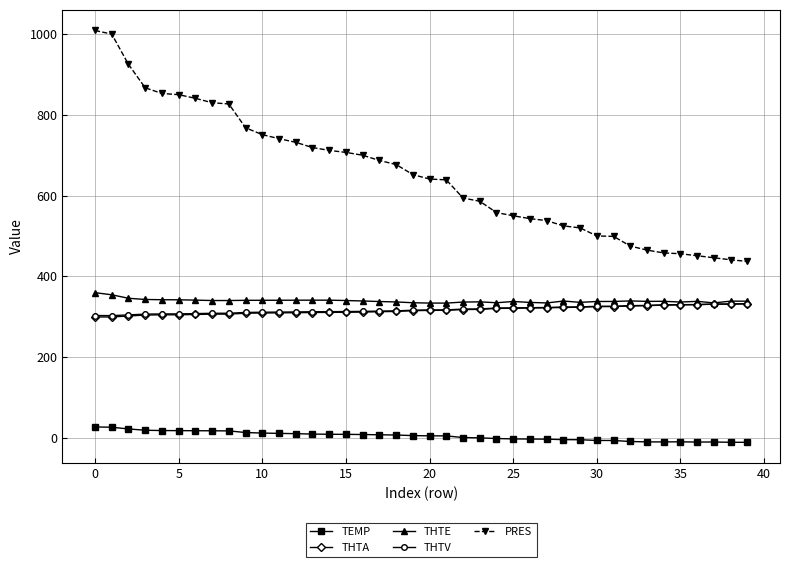

Which series has the largest total across all categories?

PRES